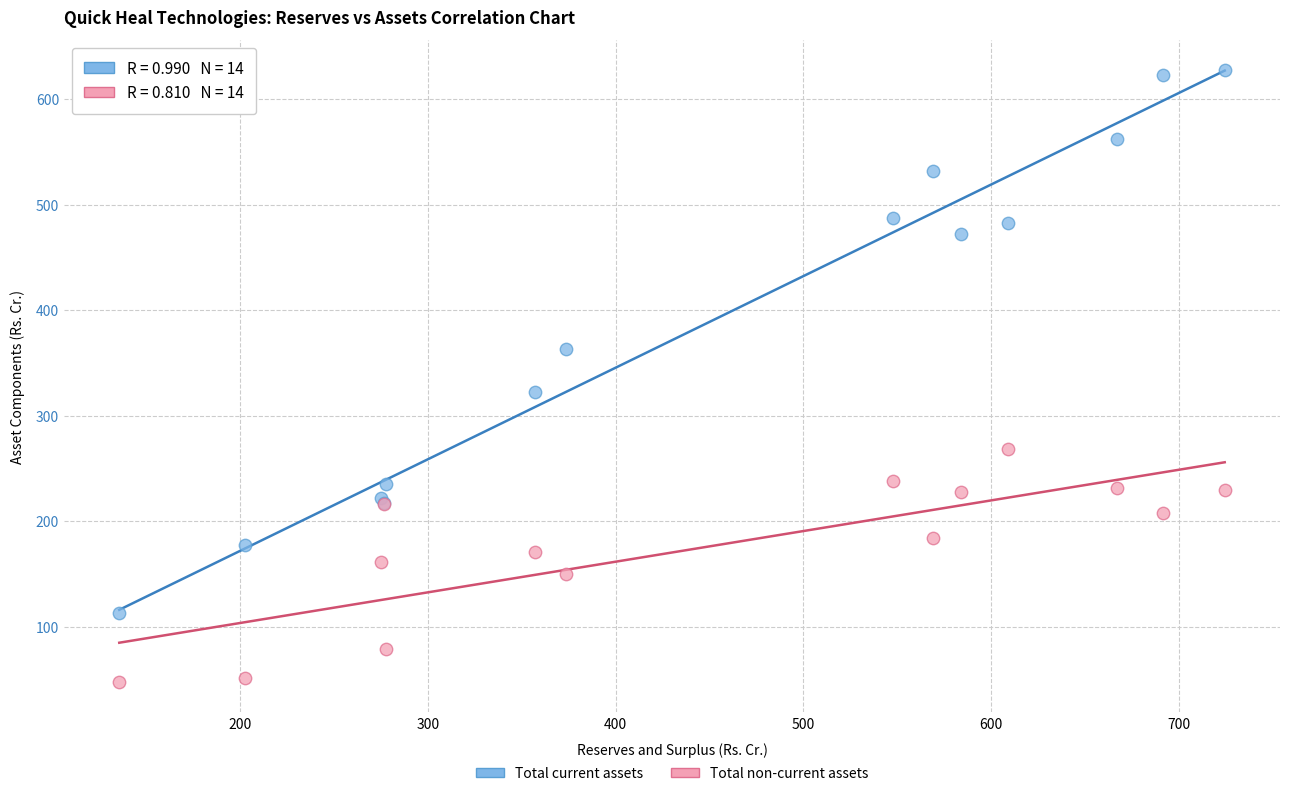

Which series reaches the minimum Y coordinate?

Total non-current assets